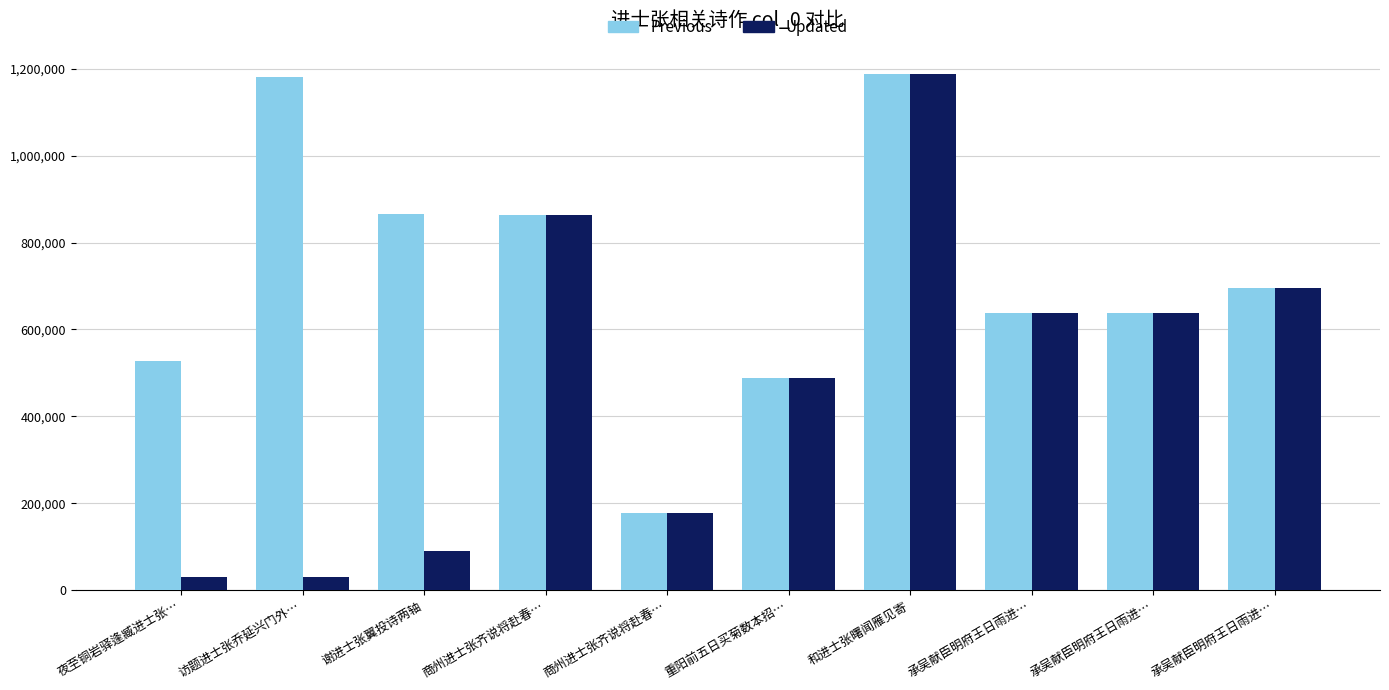

What is the difference between the second highest and second lowest values in the Previous series?

692048